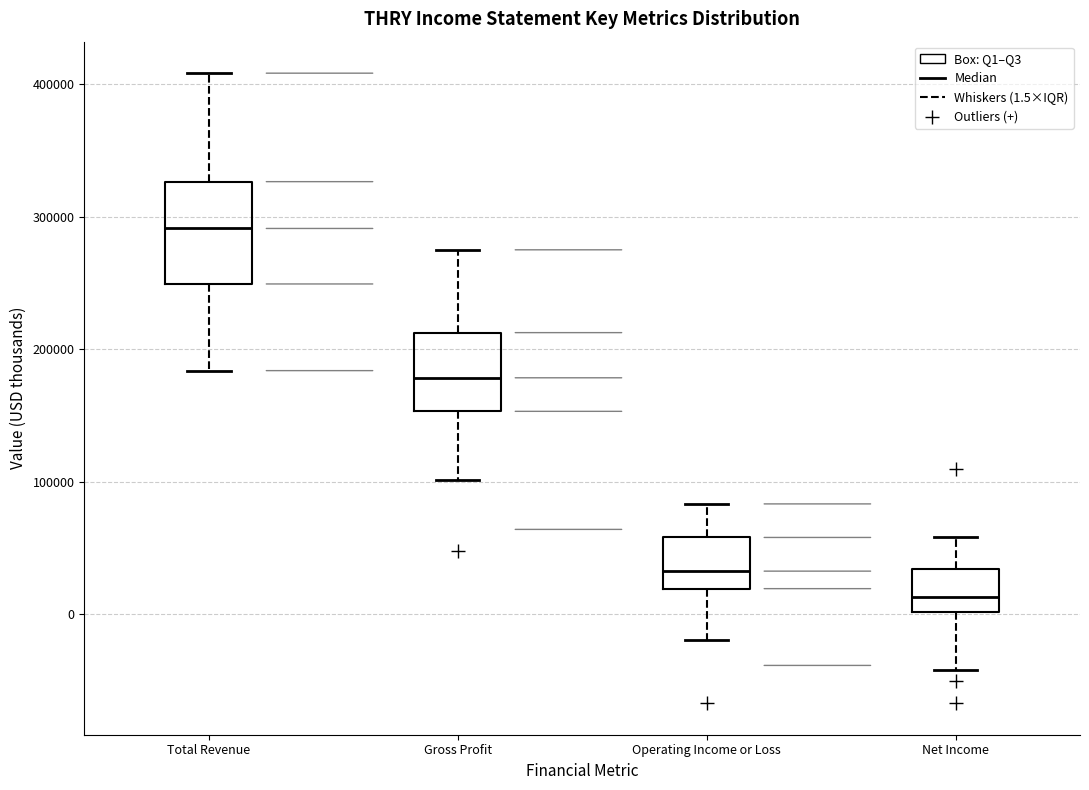

Reading left to right, read every box against the y-axis: the position of its median line, the range the box covers, and the ends of its whiskers. The values are not printed on the chart, so give them approximately, as read against the axis.

Total Revenue: median 290000, box 250000 to 330000, whiskers 180000 to 410000
Gross Profit: median 180000, box 150000 to 210000, whiskers 100000 to 270000
Operating Income or Loss: median 30000, box 20000 to 60000, whiskers -20000 to 80000
Net Income: median 10000, box 0 to 30000, whiskers -40000 to 60000